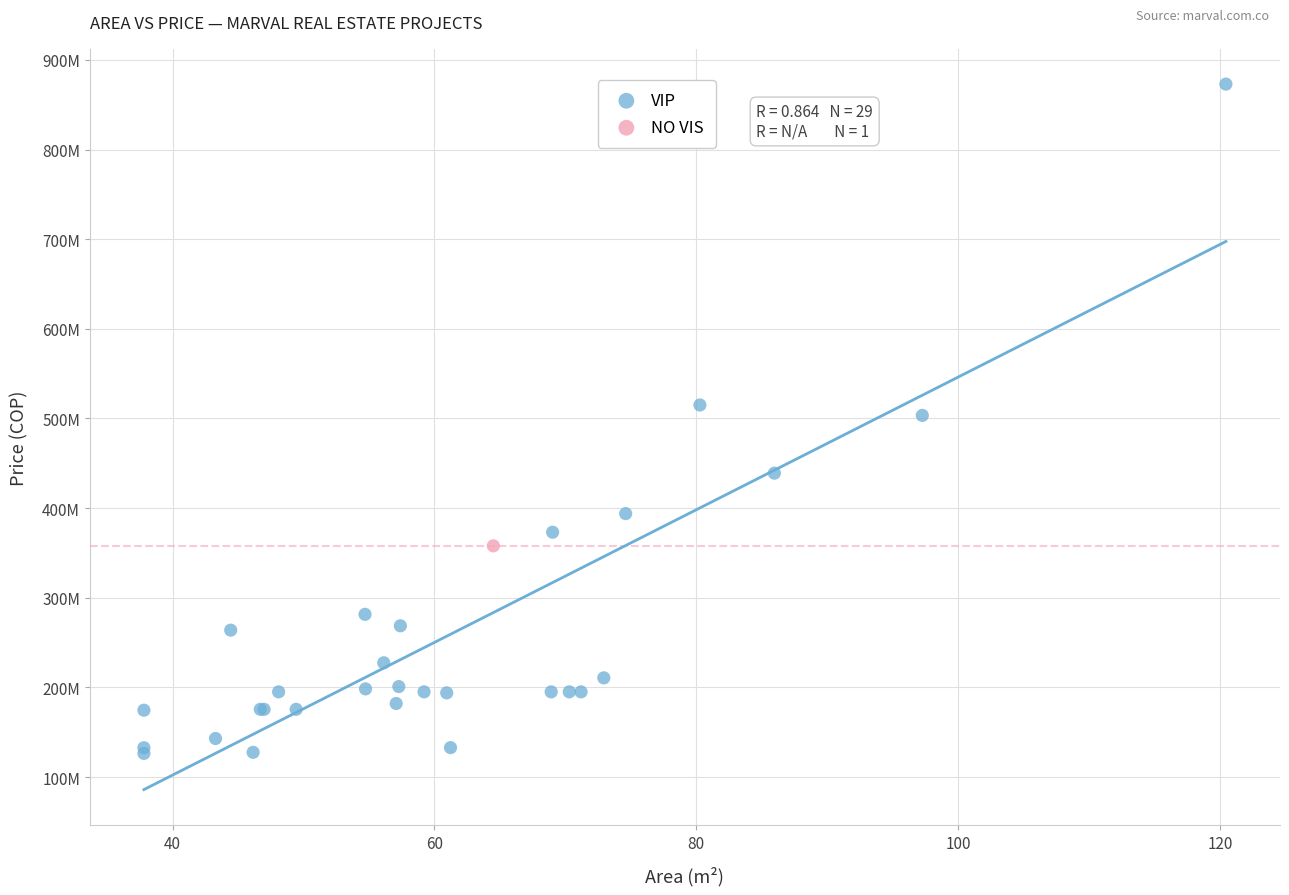

What are all the series names shown in the legend?

VIP, NO VIS